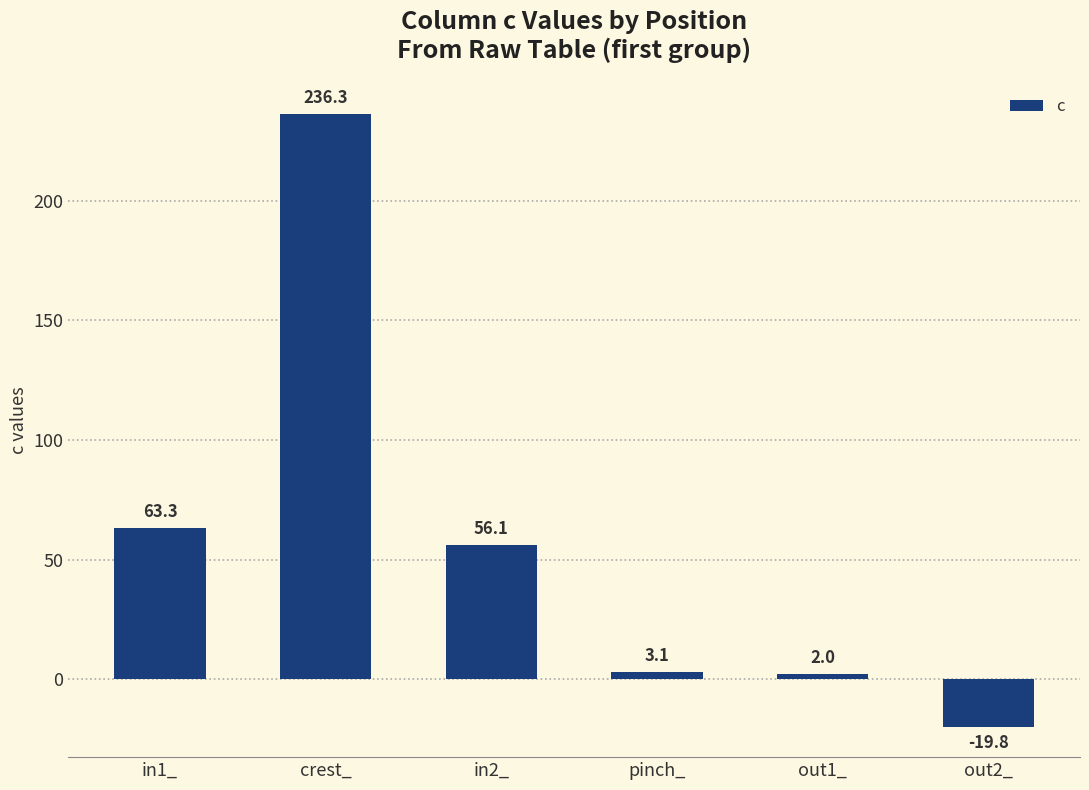

How many series are shown in this chart?

1